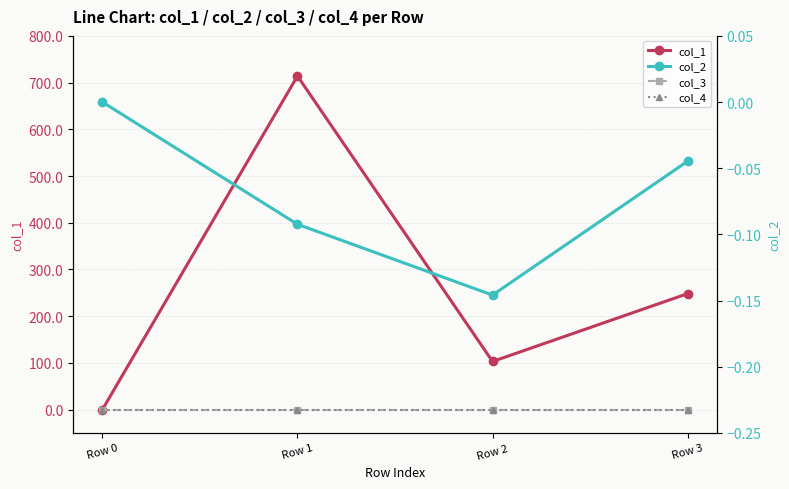

Between Row 3 and Row 2, which is larger?

Row 3